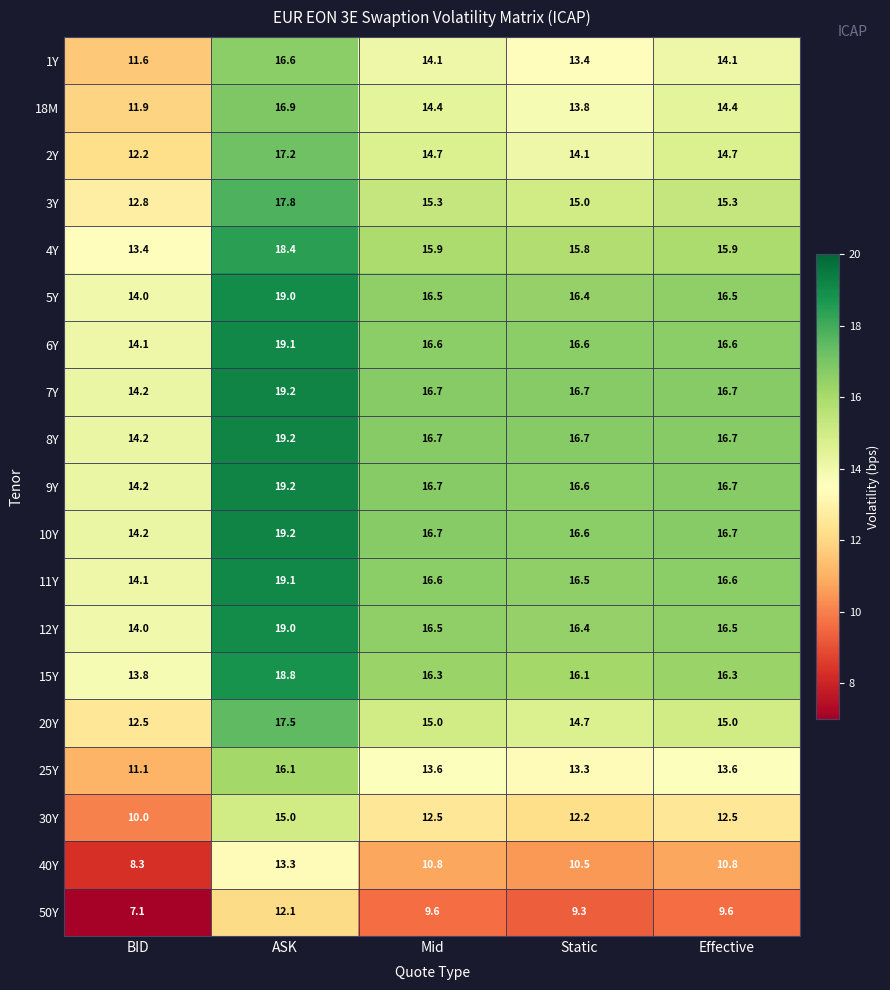

At how many categories does at least one series exceed 9?

5